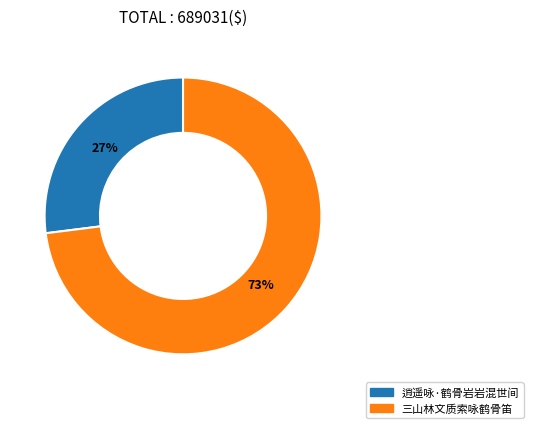

Is it true that 三山林文质索咏鹤骨笛 is 59% of the pie?

False